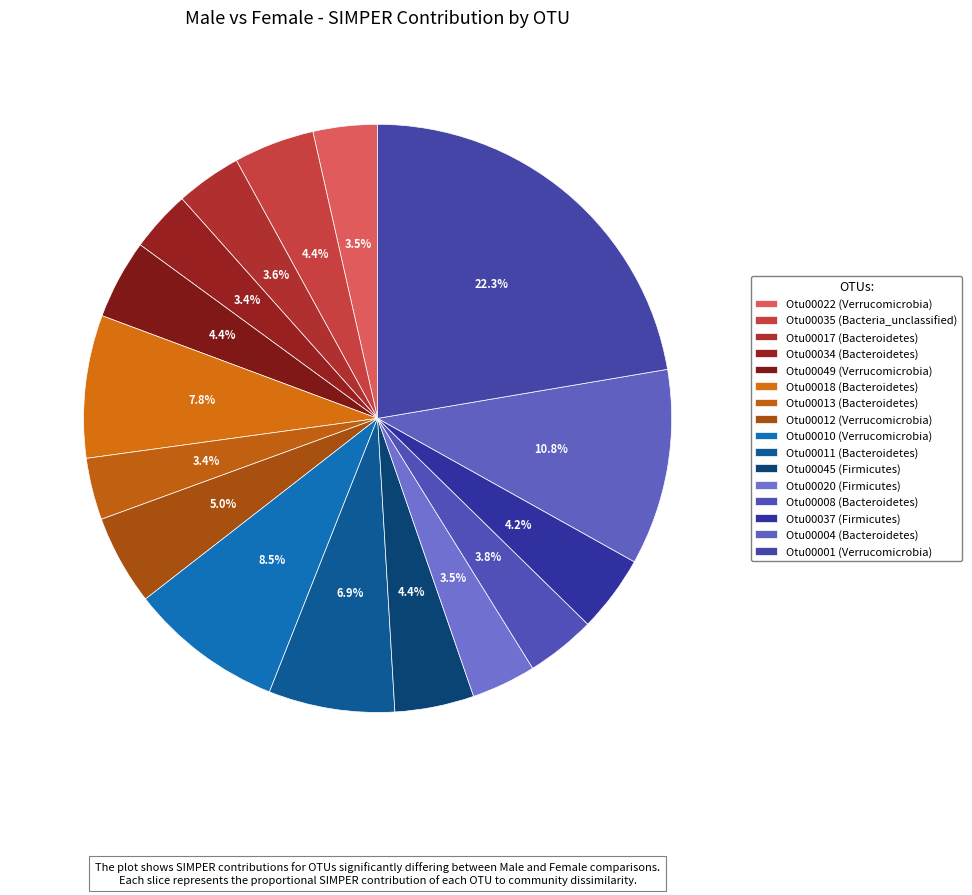

How many segments does this pie chart have?

16